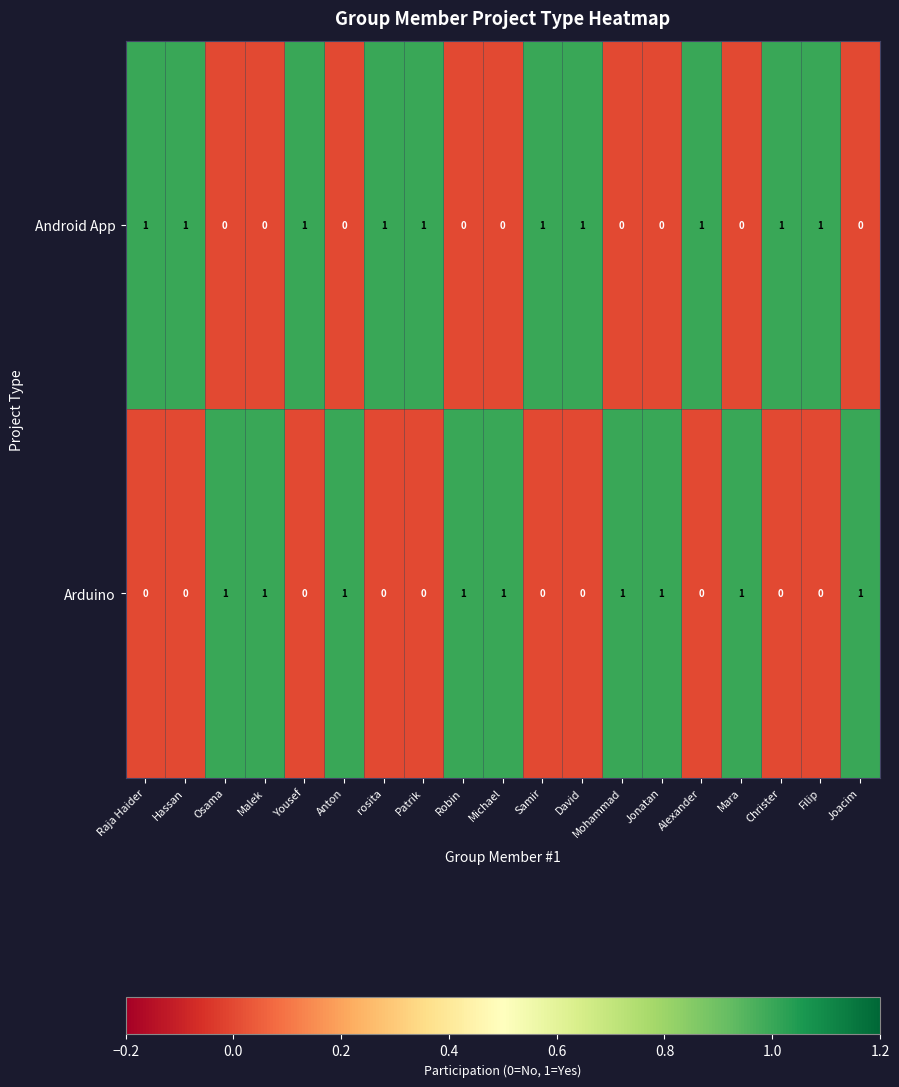

Count the number of data series in this chart.

2